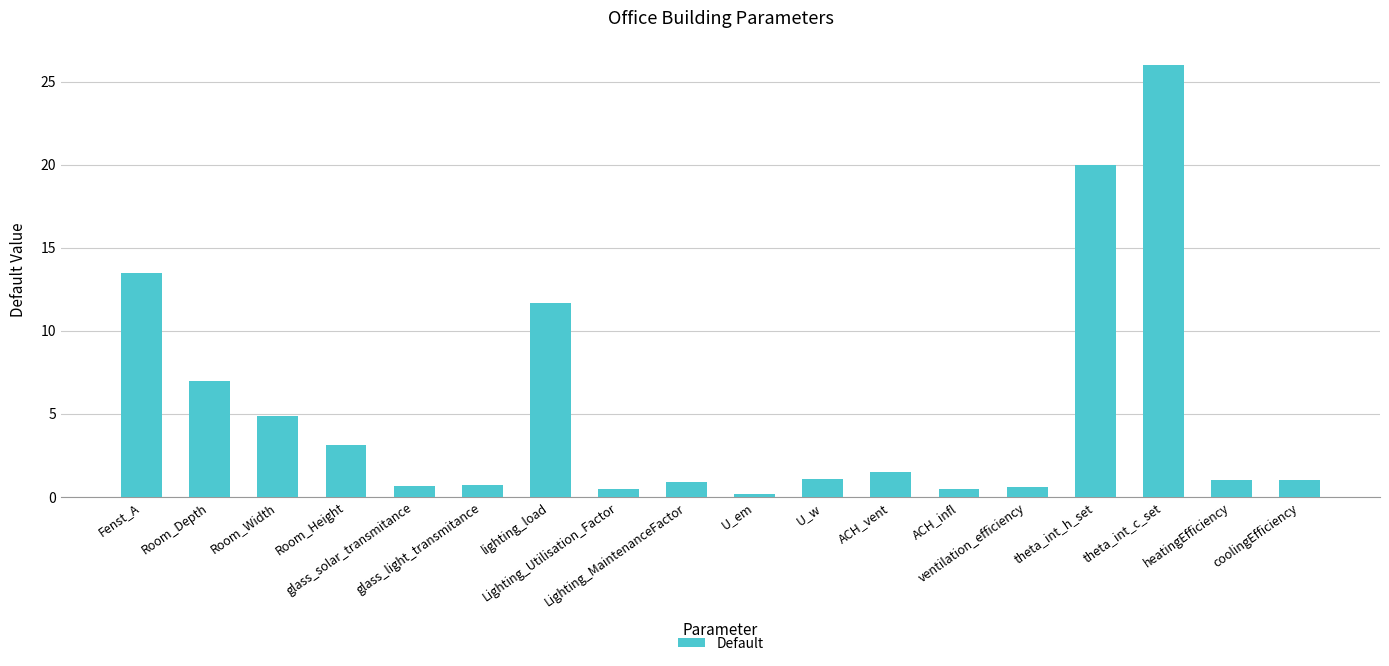

The chart shows a value of 4.9 at Room_Width. True or false?

True